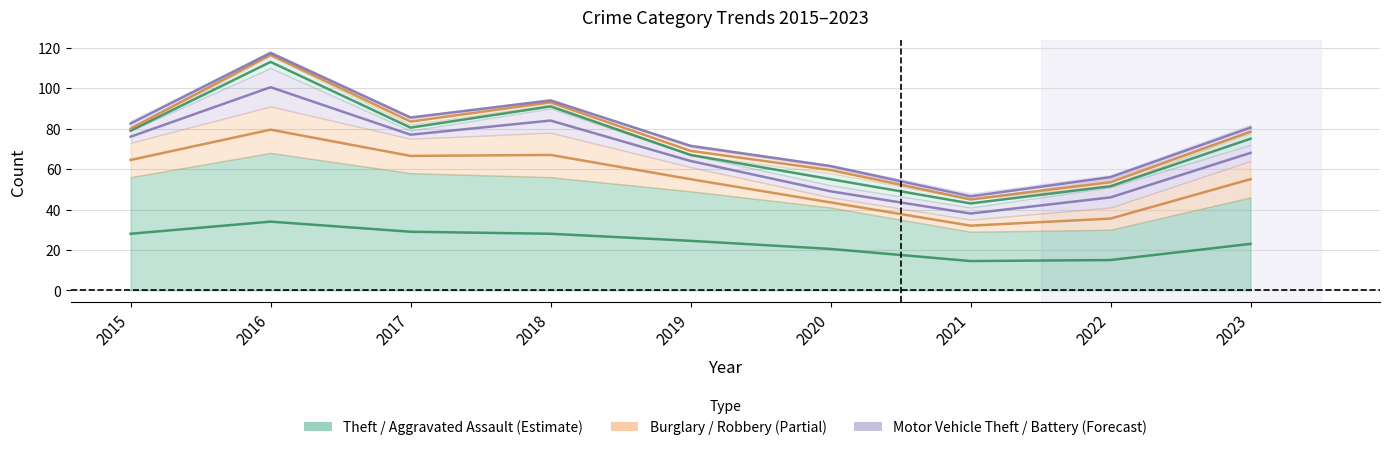

Which series has the largest total across all categories?

Theft